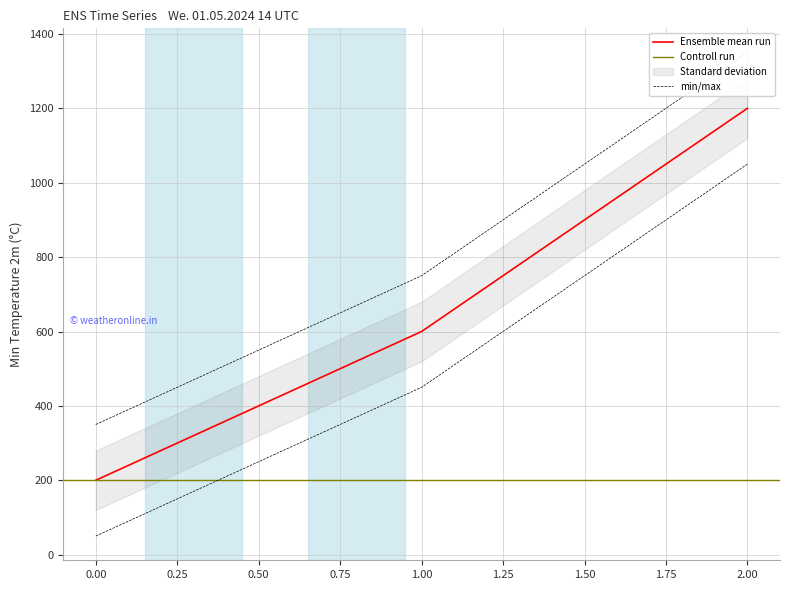

What is the sum of the values at 2 and 1?

1800